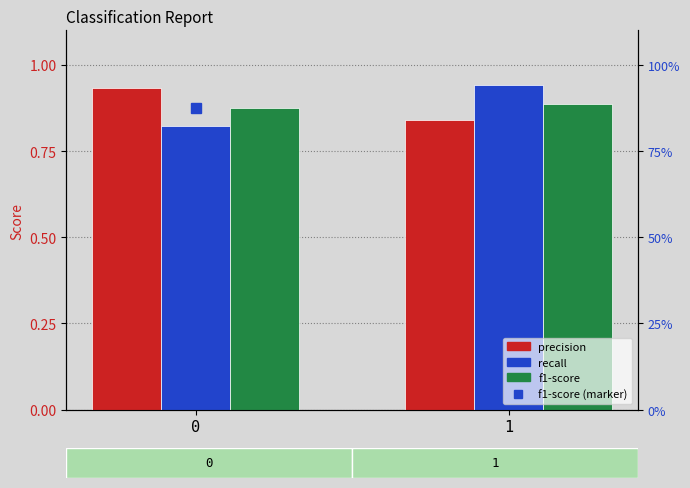

What is the total value across all series at 1?

3.6